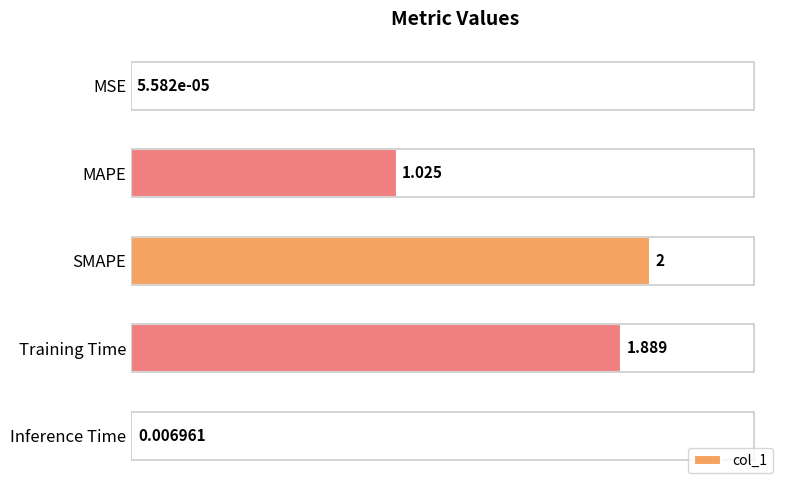

Where is the data nearest to the value 1?

MAPE